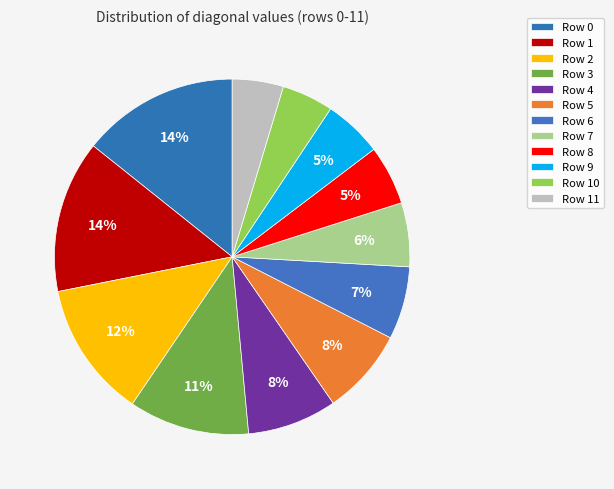

To the nearest percent, what percentage of the pie is Row 0?

14%